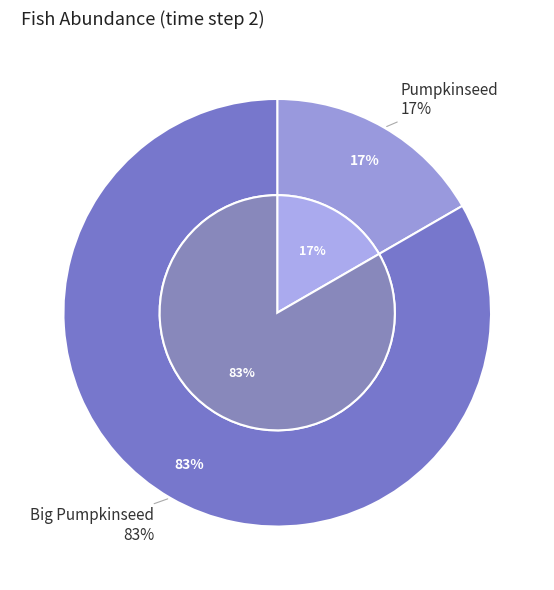

To the nearest percent, what is the average slice percentage?

50%